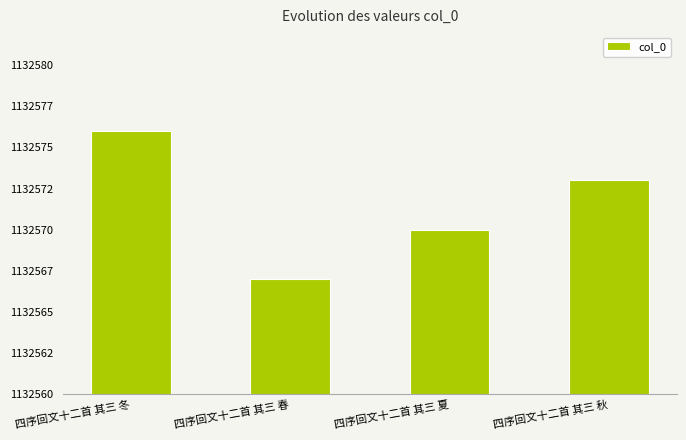

The value at 四序回文十二首 其三 夏 is 437897. True or false?

False